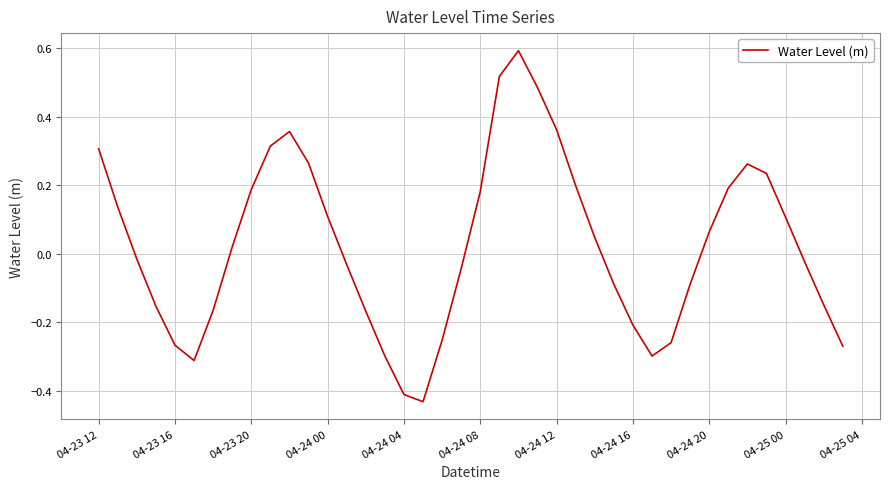

What is the difference between the maximum and minimum values?

1.0